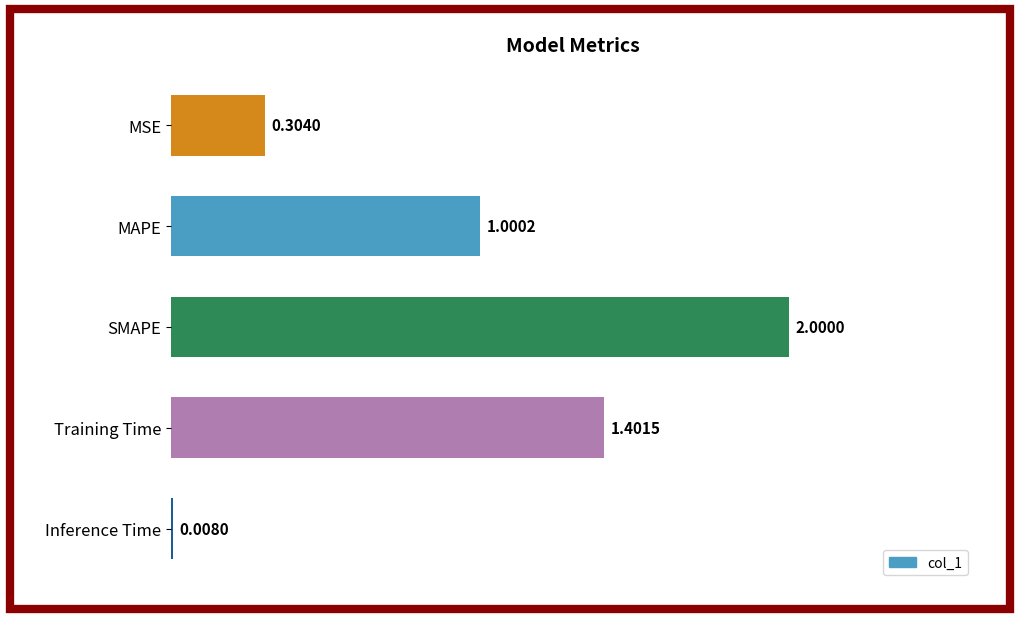

Which has a higher value, MAPE or MSE?

MAPE